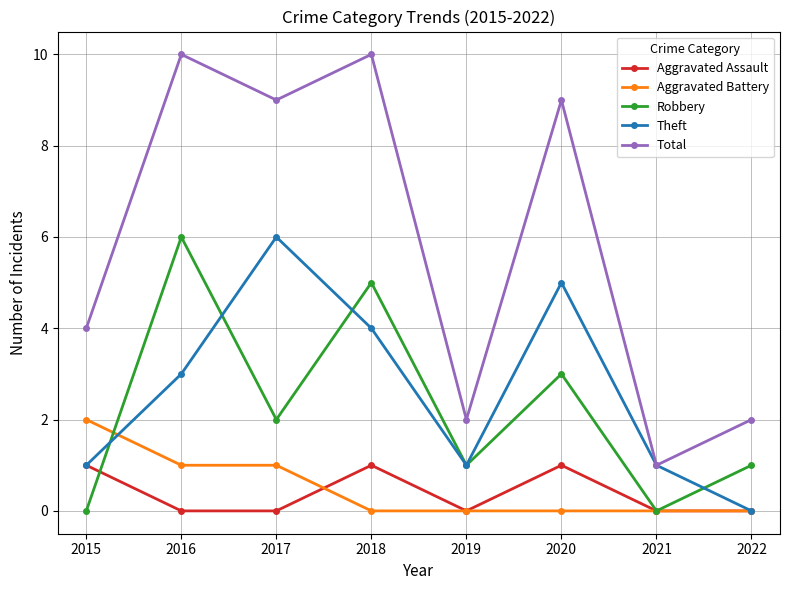

How many interior local peaks does the Aggravated Assault series have?

2